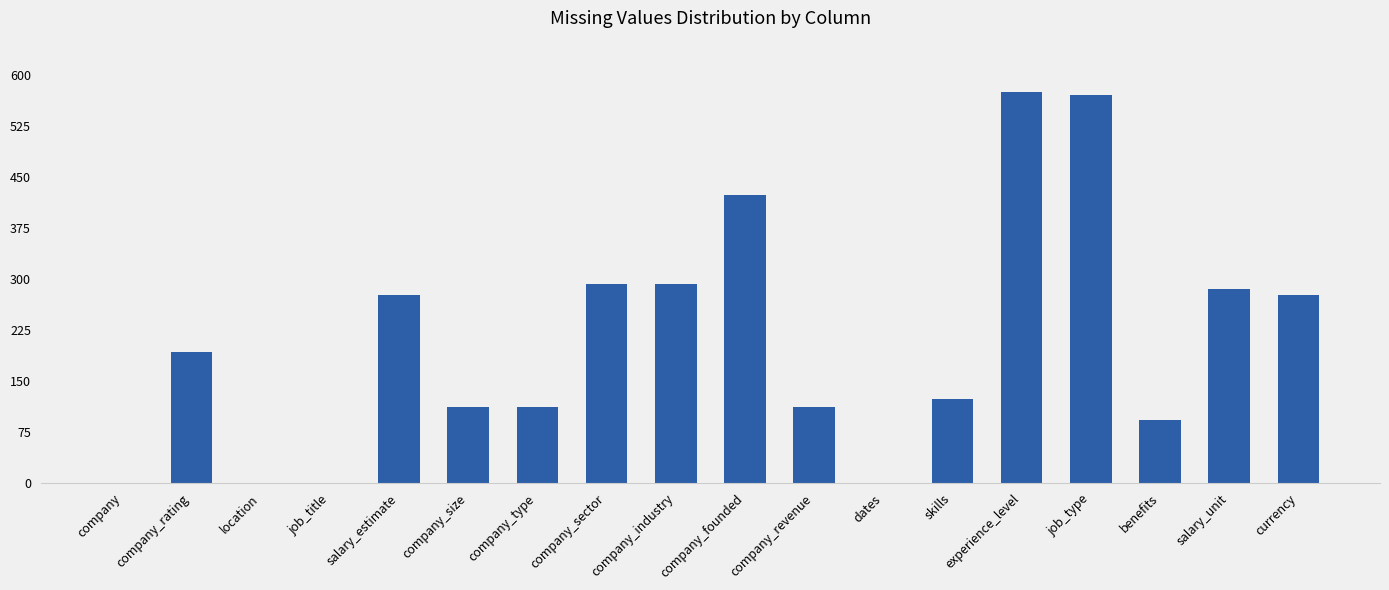

What is the sum of the values at company_type and benefits?

205